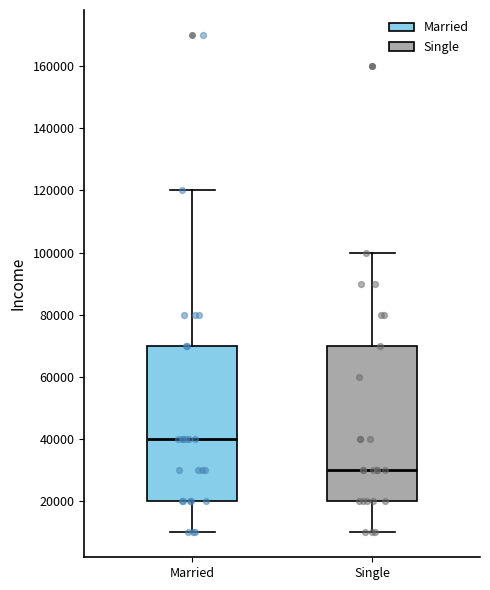

Reading left to right, transcribe this box plot: for each box, give where its median line is, the range the box spans, and where its two whiskers end, as read against the y-axis. The values are not printed on the chart, so give them approximately, as read against the axis.

Married: median 40000, box 20000 to 70000, whiskers 10000 to 120000
Single: median 30000, box 20000 to 70000, whiskers 10000 to 100000